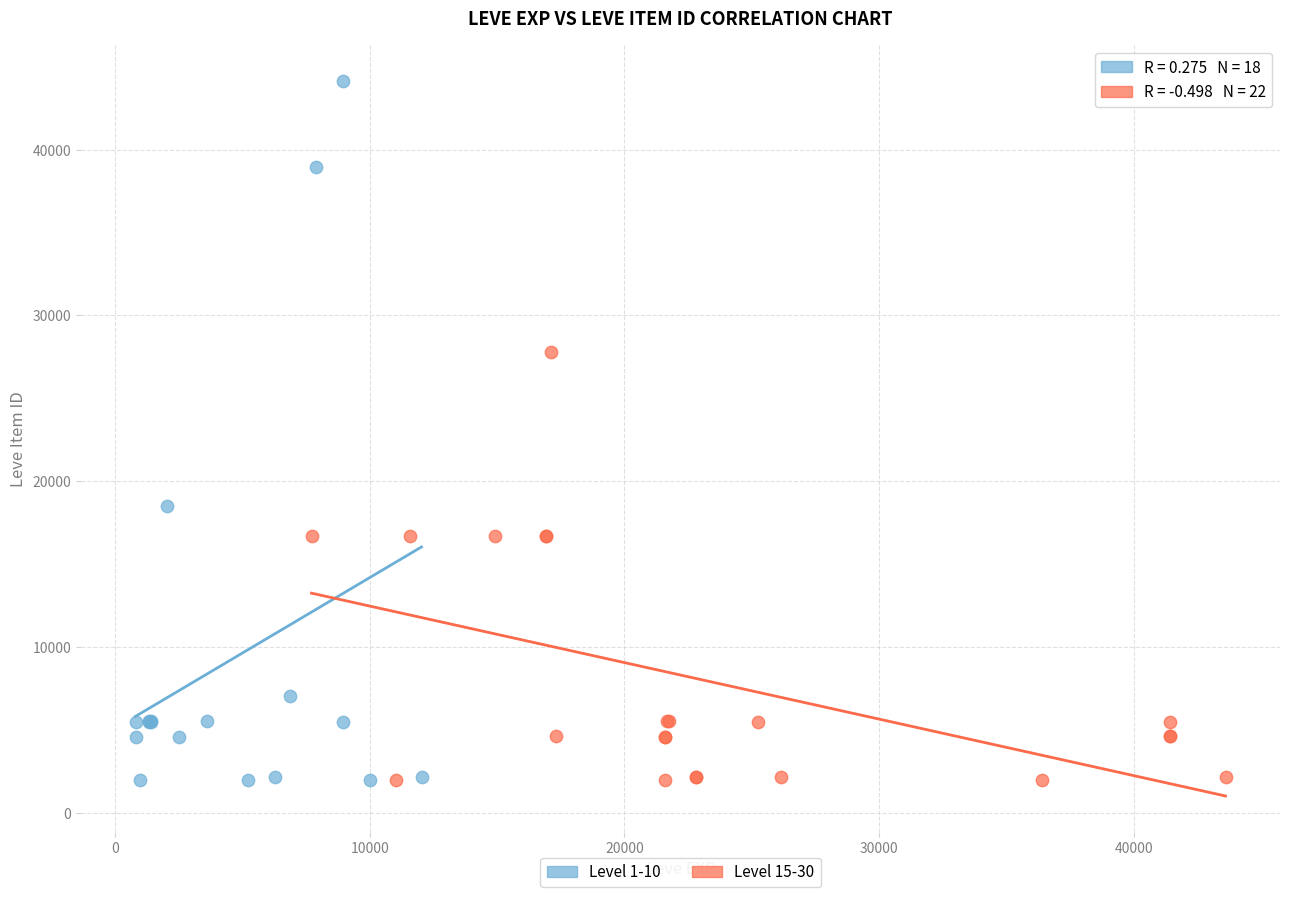

Which series reaches the maximum Y coordinate?

Level 1-10